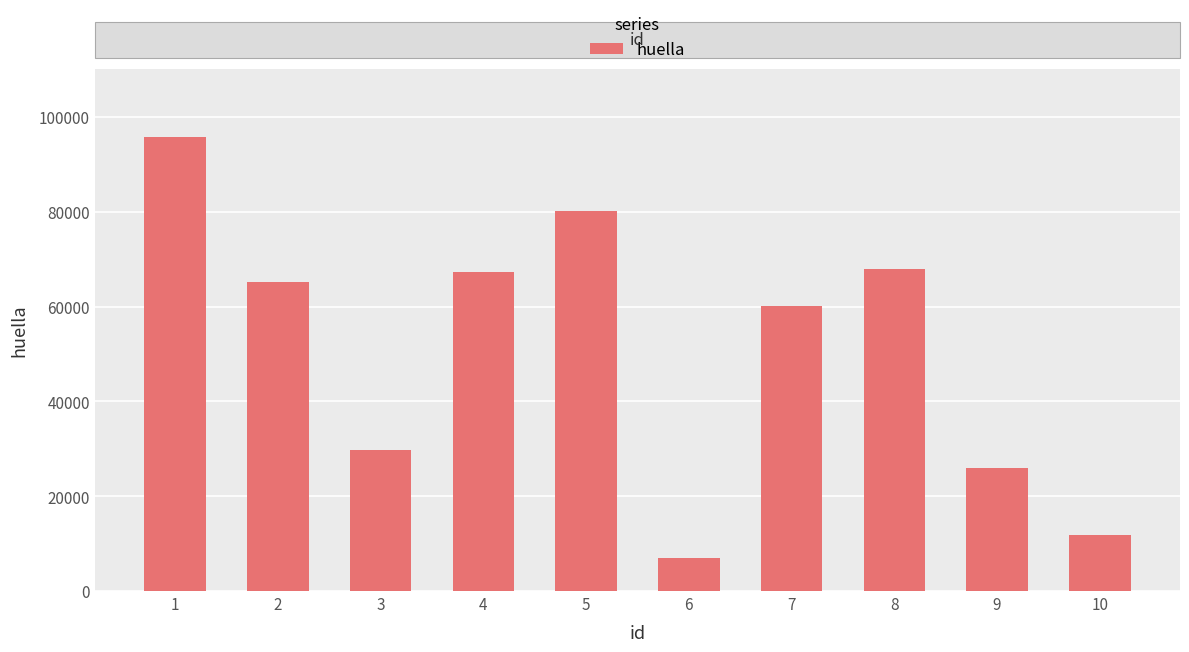

Reading left to right, what are all the values shown in this chart?

1=95837	2=65231	3=29677	4=67409	5=80271	6=7038	7=60189	8=67894	9=25944	10=11927